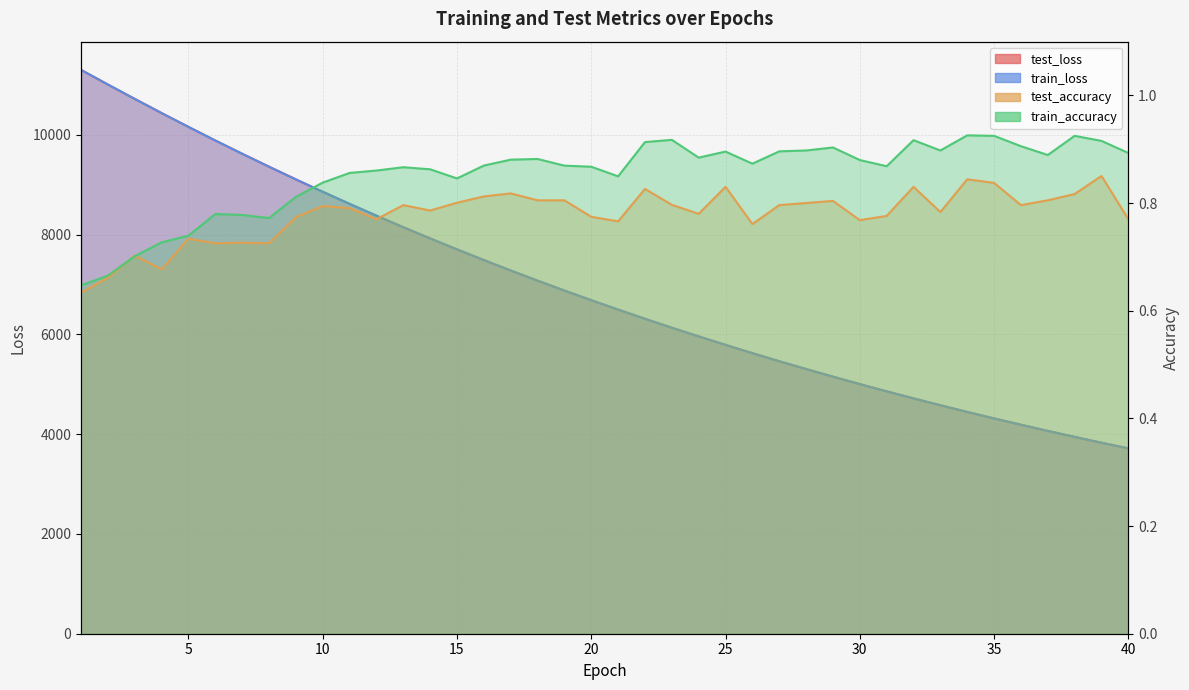

How many train_accuracy values are between 0 and 1?

40